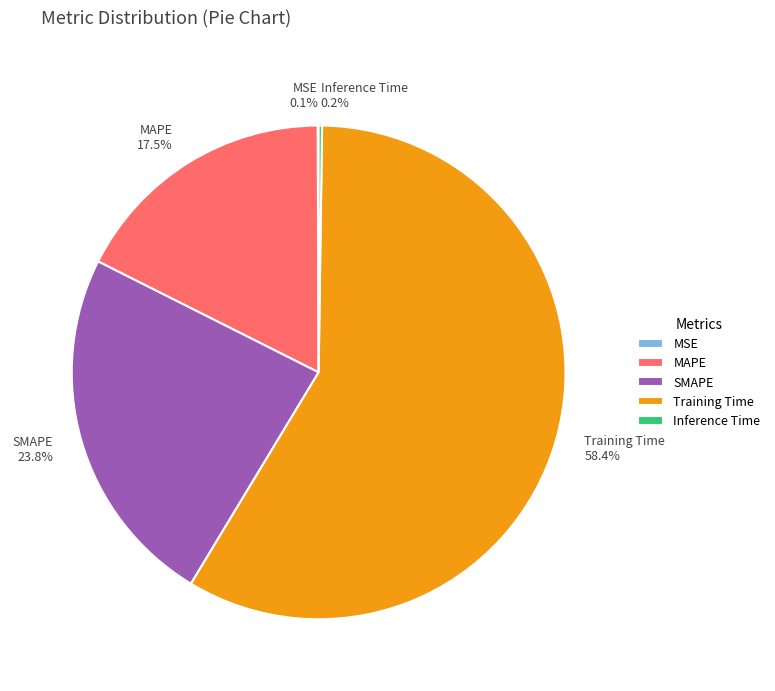

What is the majority slice?

Training Time